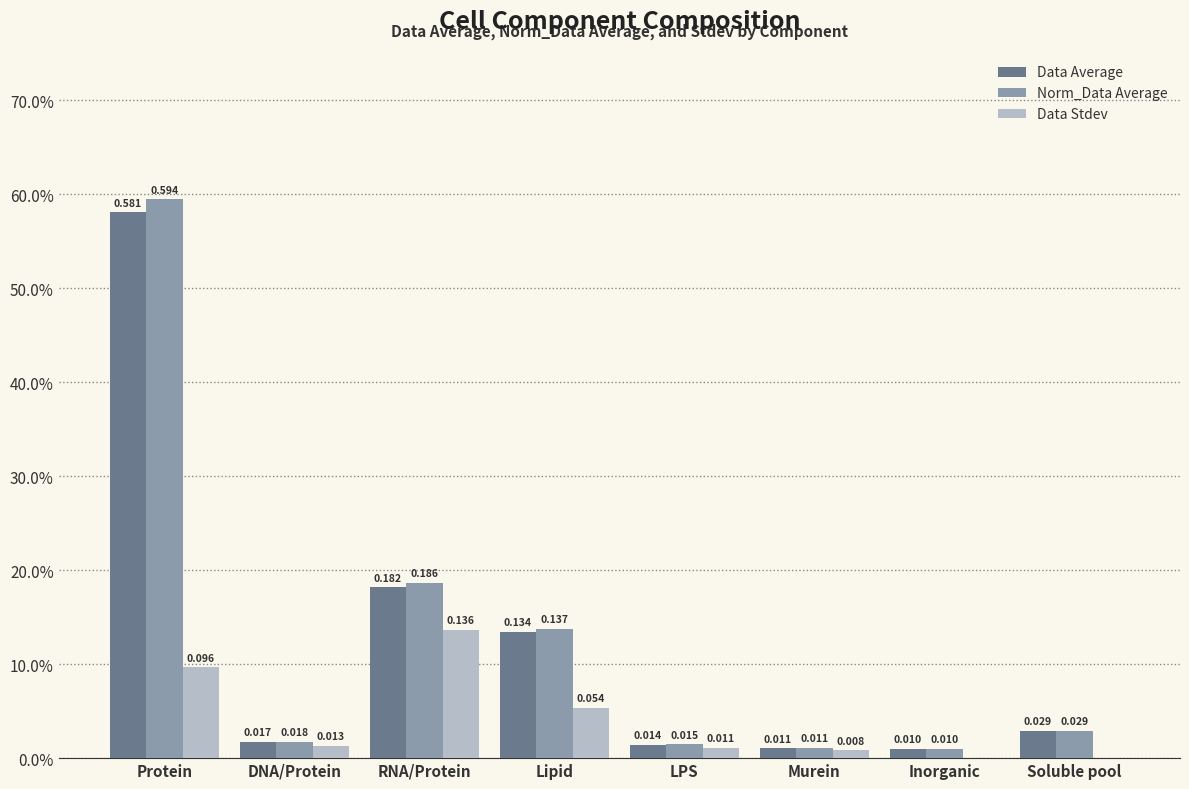

At which category is the sum across all series the highest?

Protein